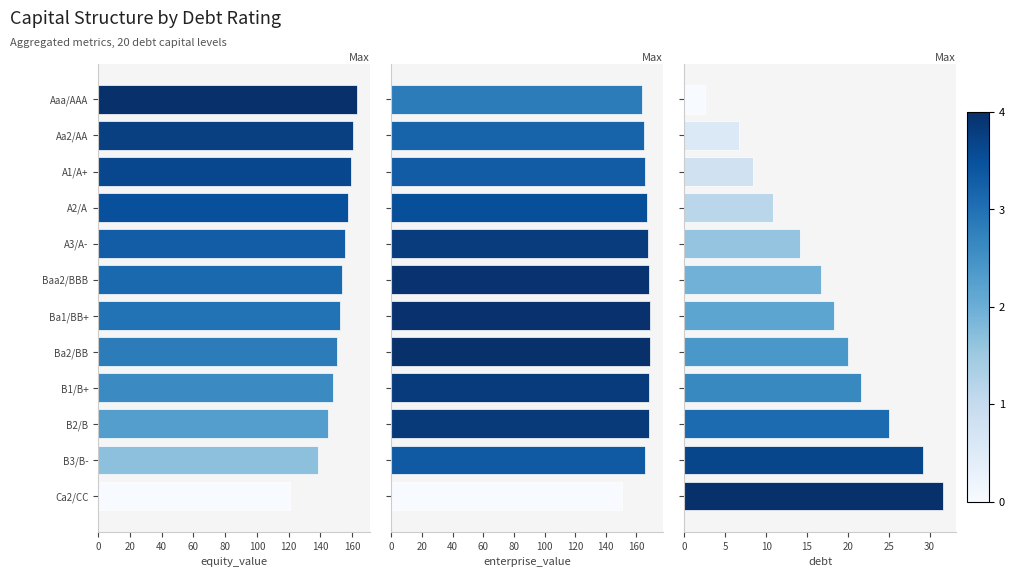

Which has a higher value, 10 or 11?

10